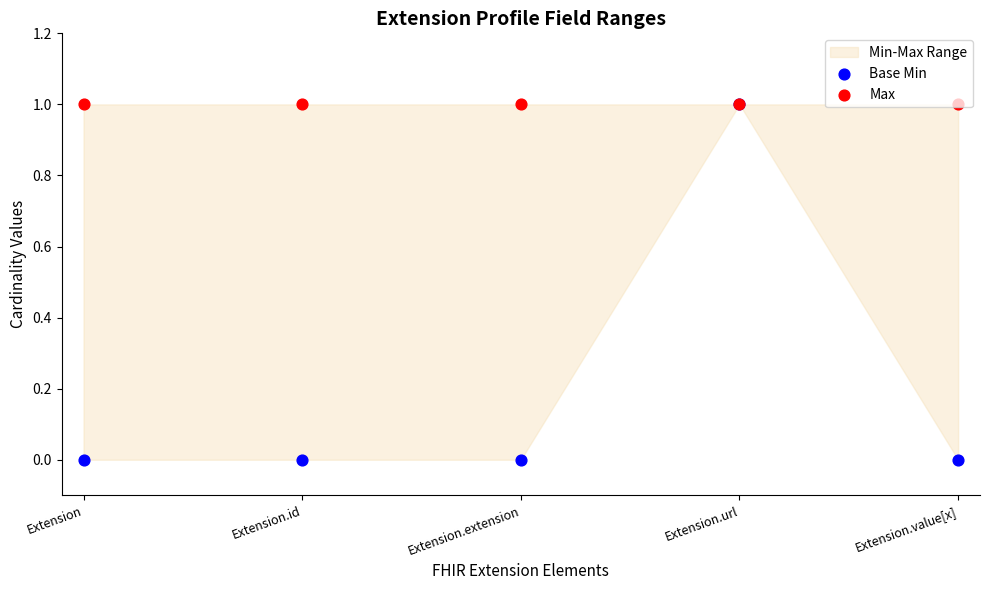

At how many categories does at least one series exceed 0?

5